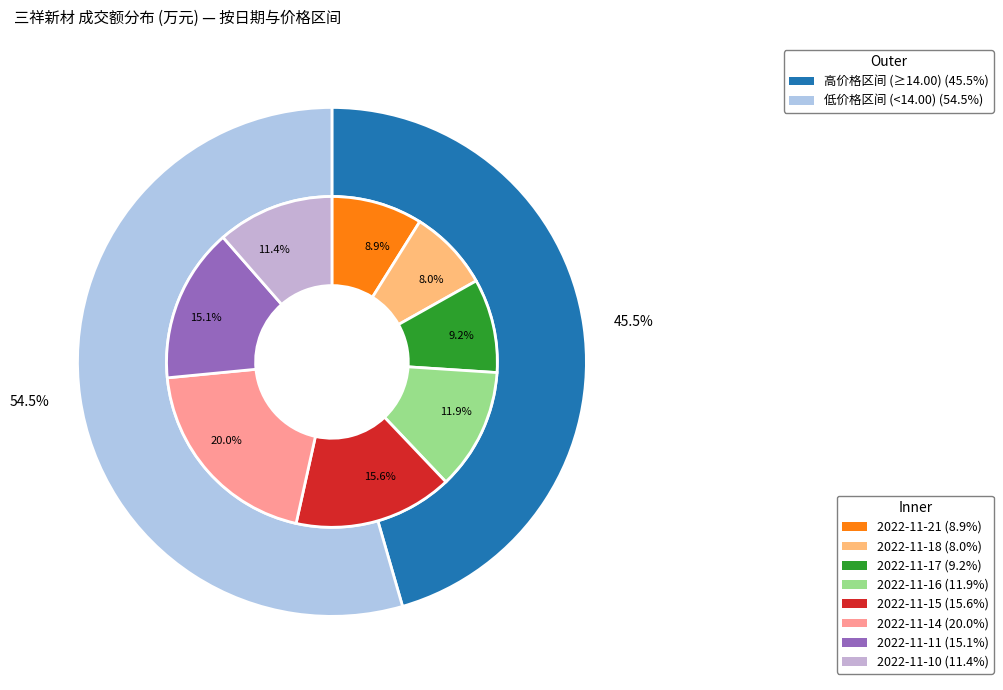

How many segments does this pie chart have?

8